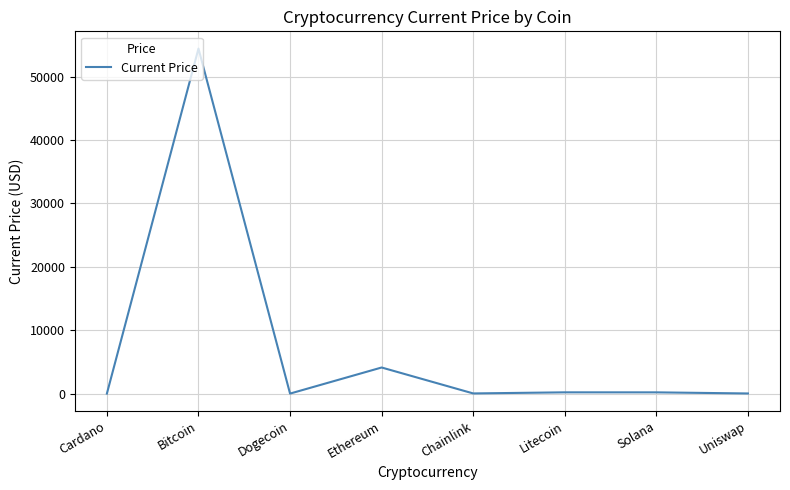

True or false: there are more than 0 points higher than both neighbors.

True